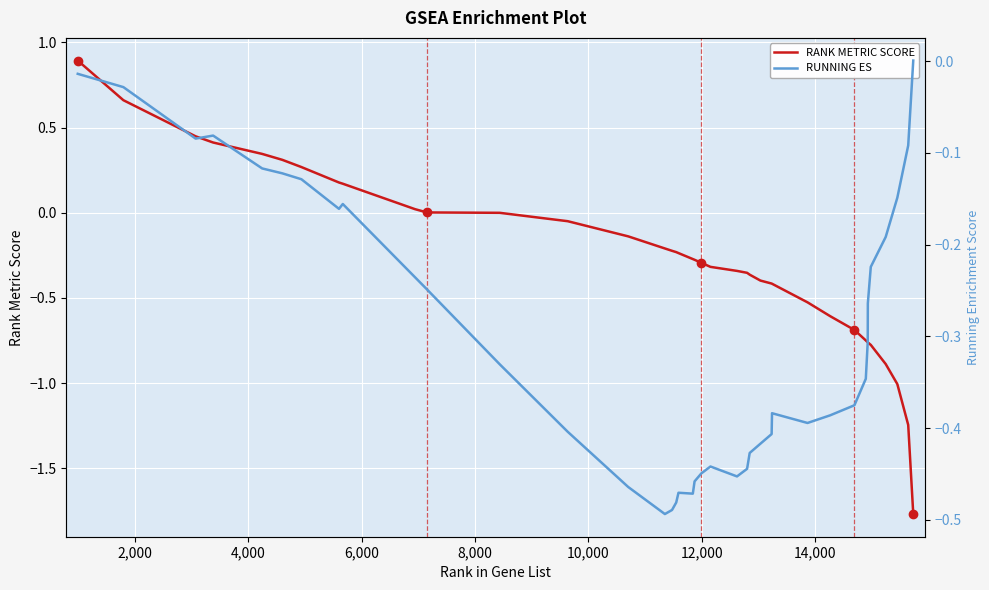

What is the highest value of the RANK METRIC SCORE series?

0.9